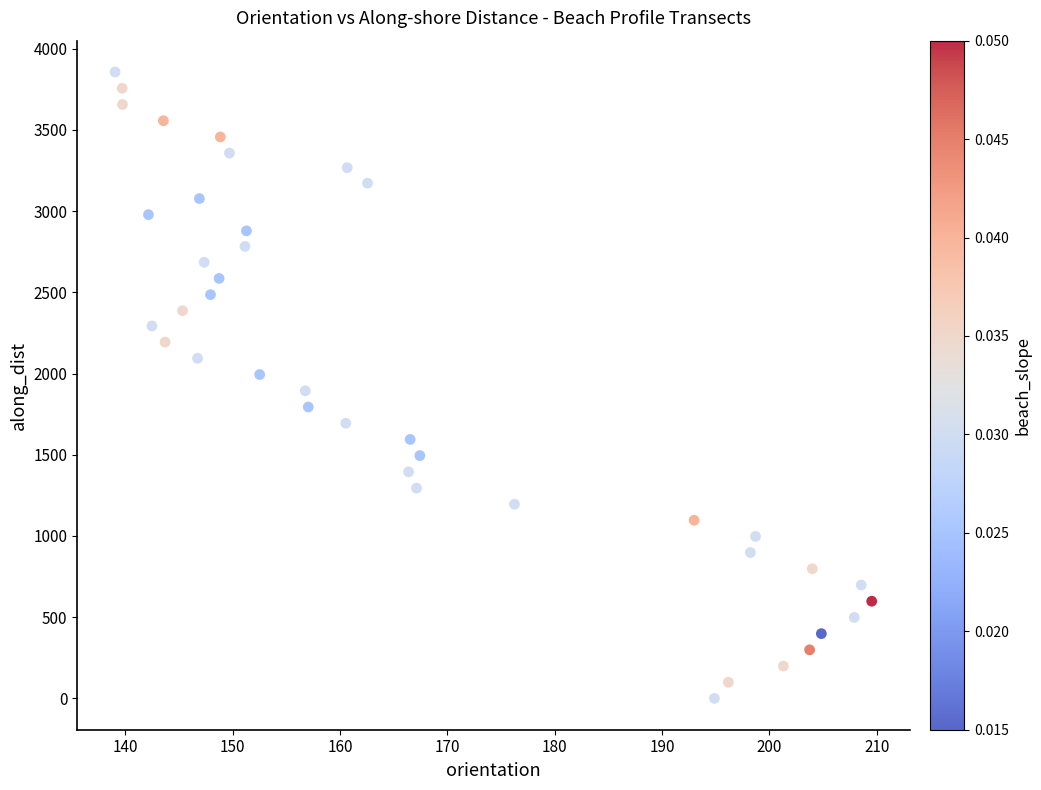

What is the range of Y values (max minus min)?

3856.4